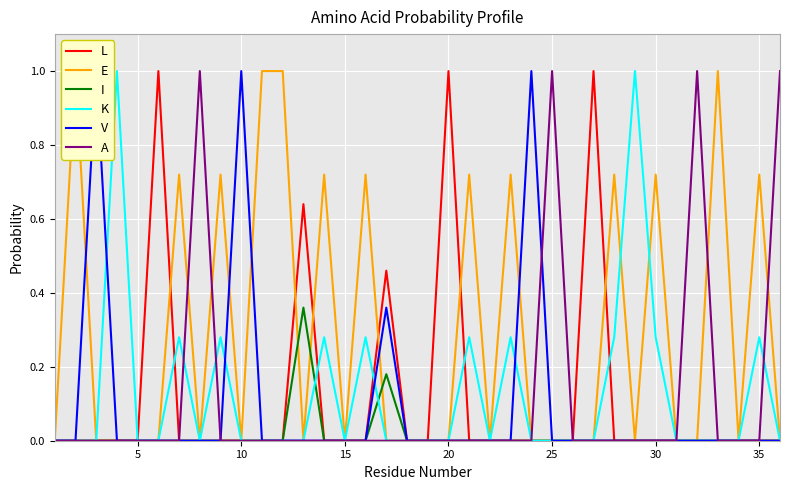

How many data points in L are above 0?

5